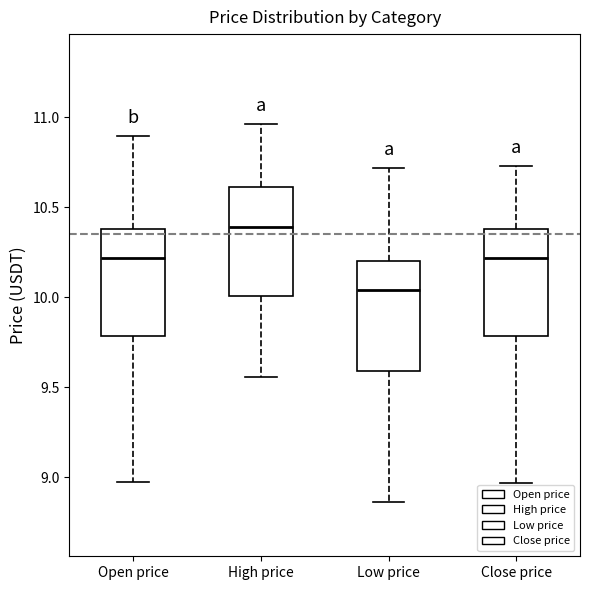

Which box has the highest median line?

High price